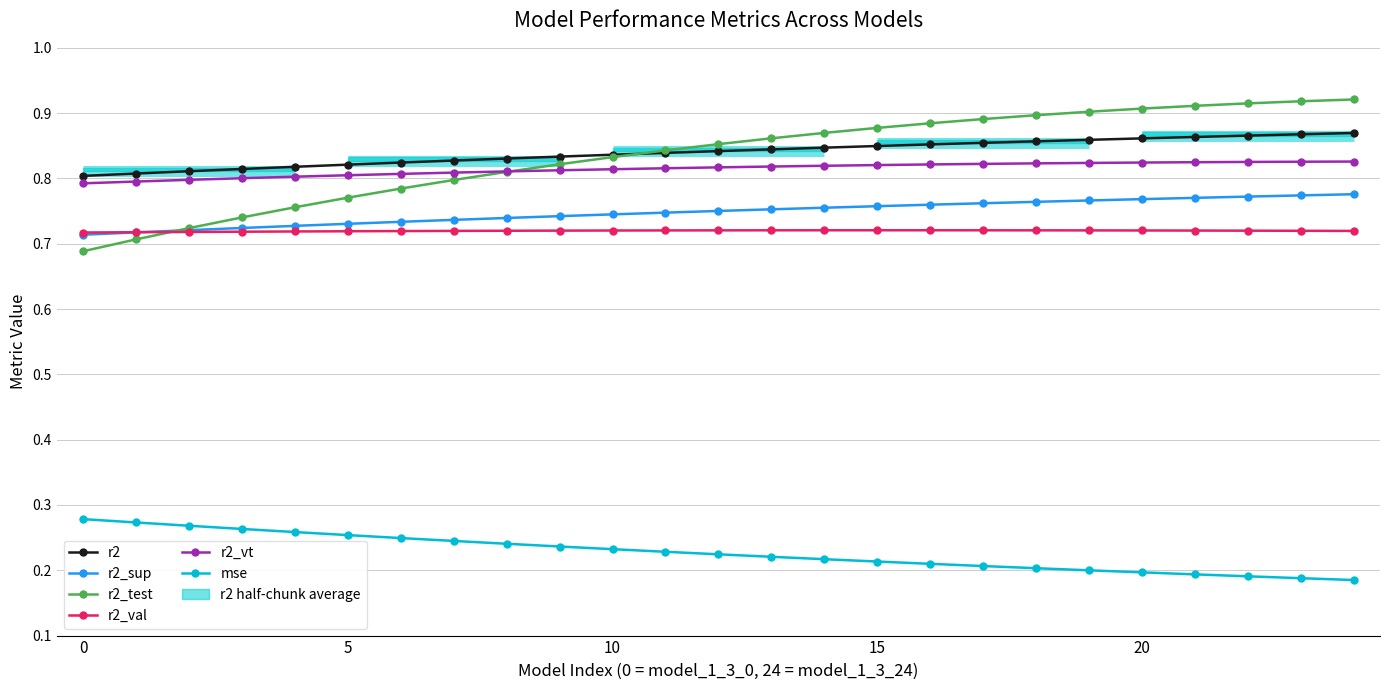

Which series changed the most between 5 and 6?

r2_test